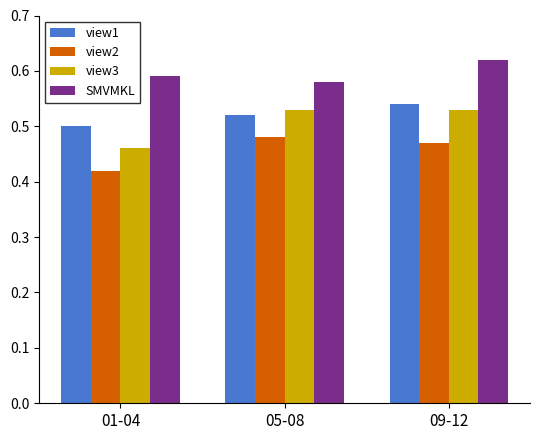

Where is view1 nearest to the value 0?

01-04